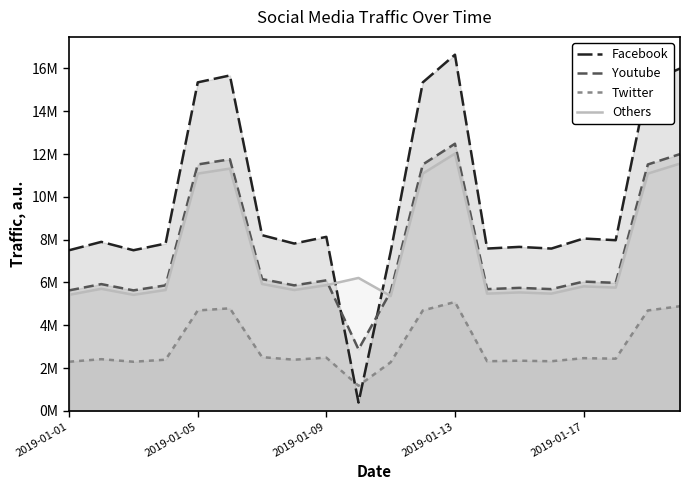

Is it true that Twitter equals 2.3 at 2019-01-01?

True